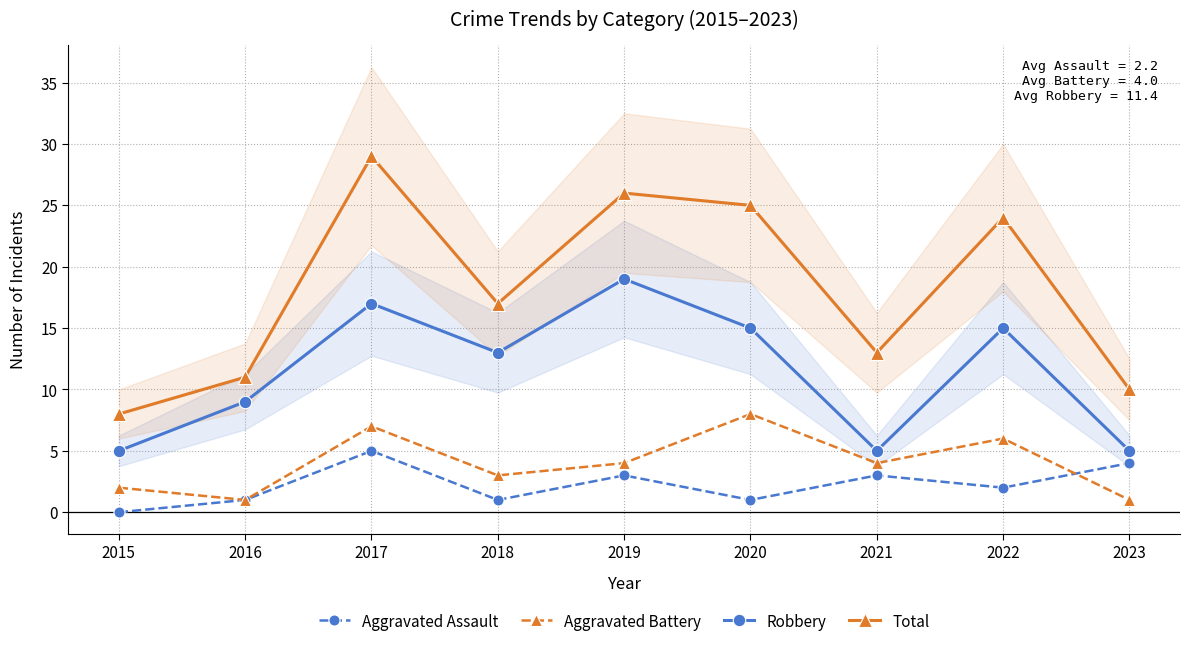

In Robbery, how many points are higher than both neighbors (excluding endpoints)?

3